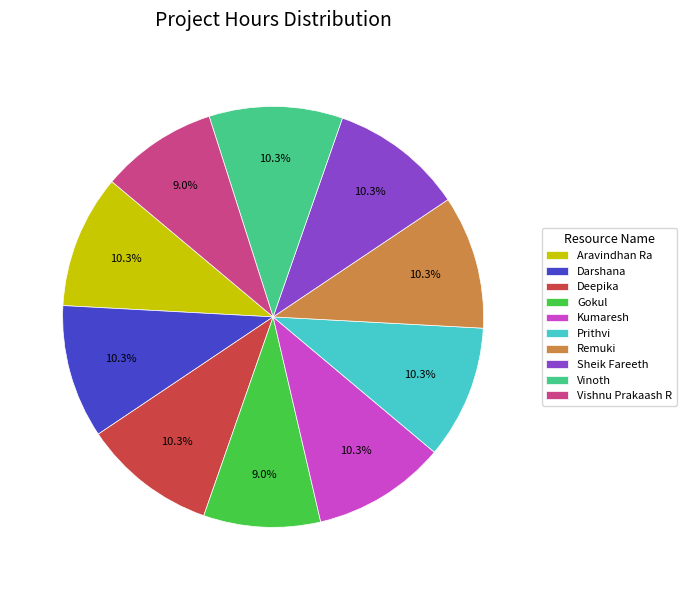

Does Gokul account for over 50% of the chart?

No